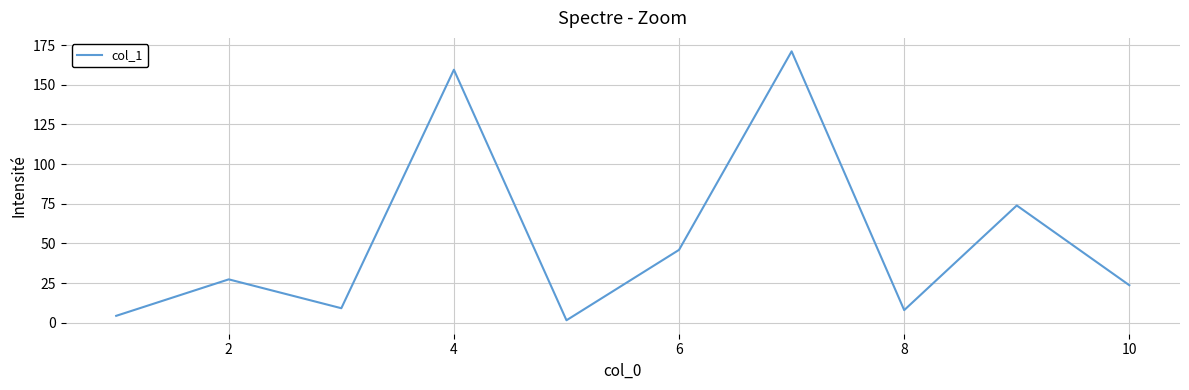

What is the difference between the maximum and minimum values?

169.6